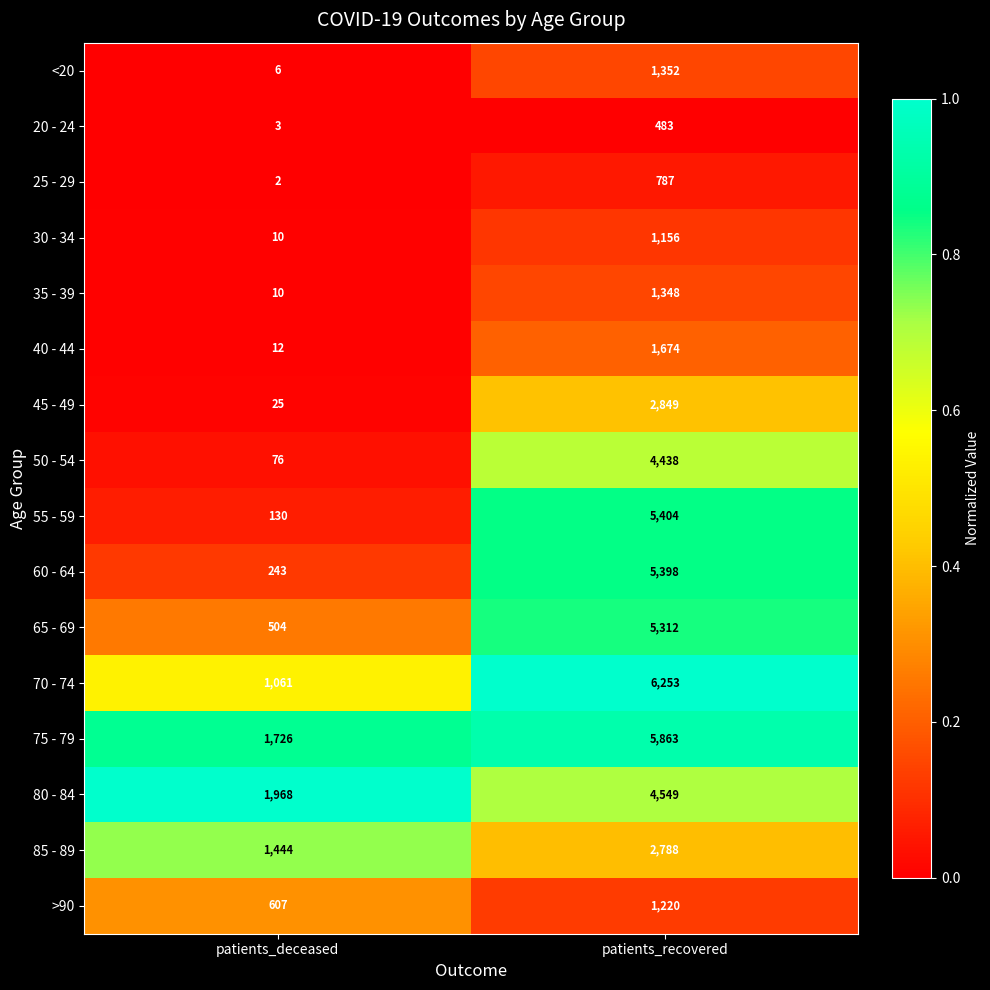

Which series has the largest total across all categories?

75 - 79